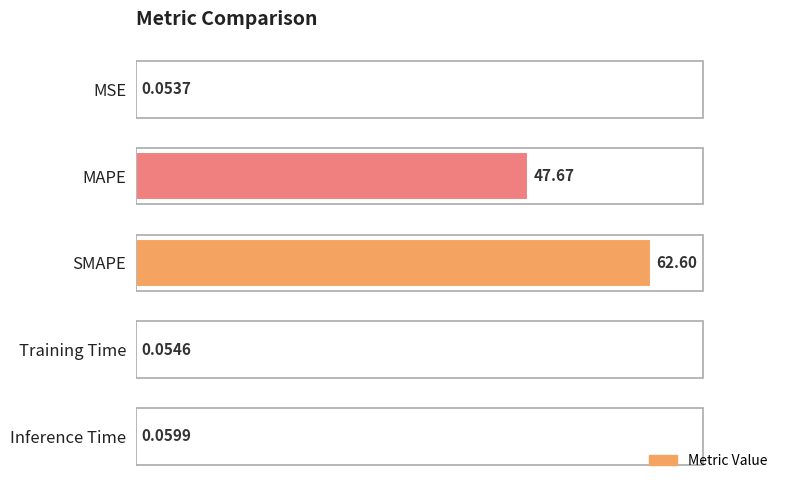

Are the bars horizontal?

Yes